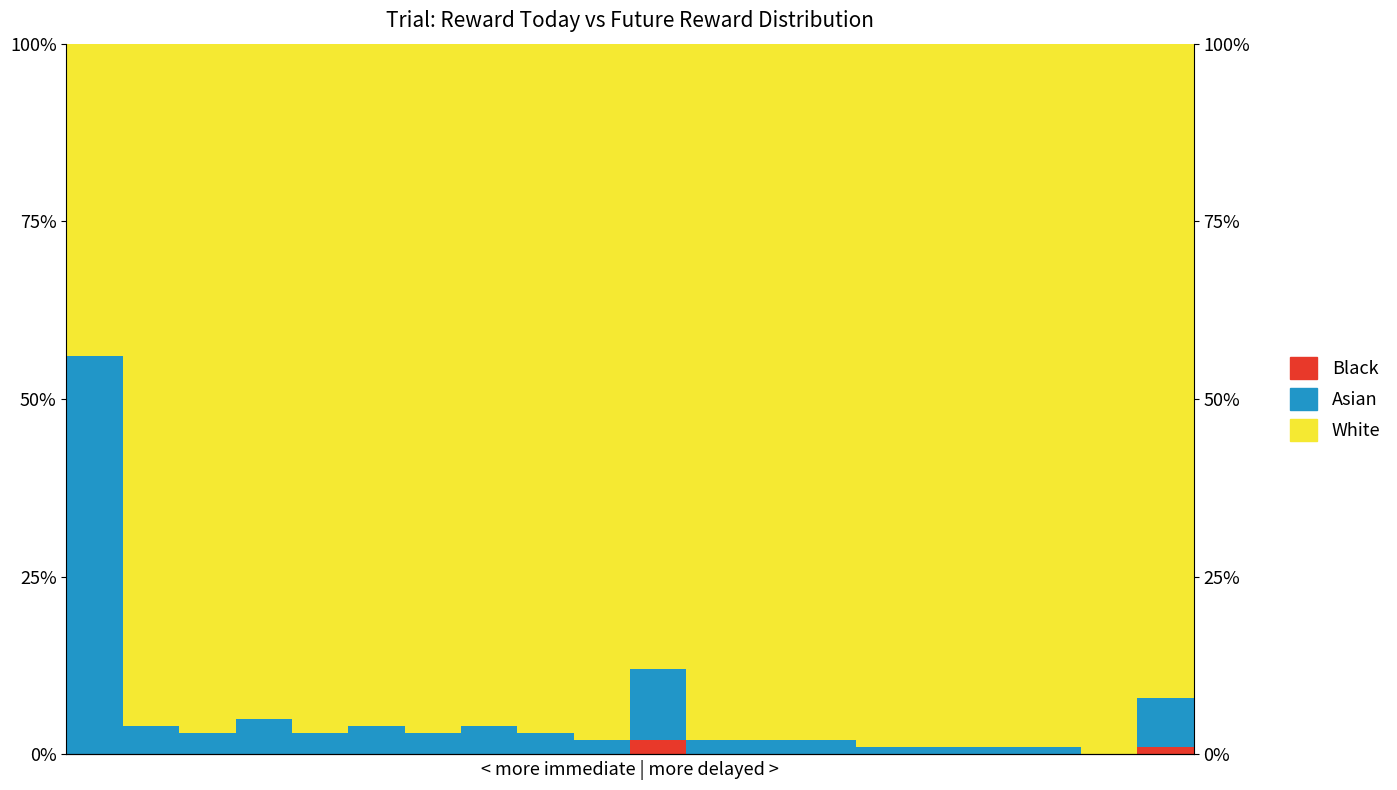

What is the difference between the maximum and minimum values in the Asian series?

56